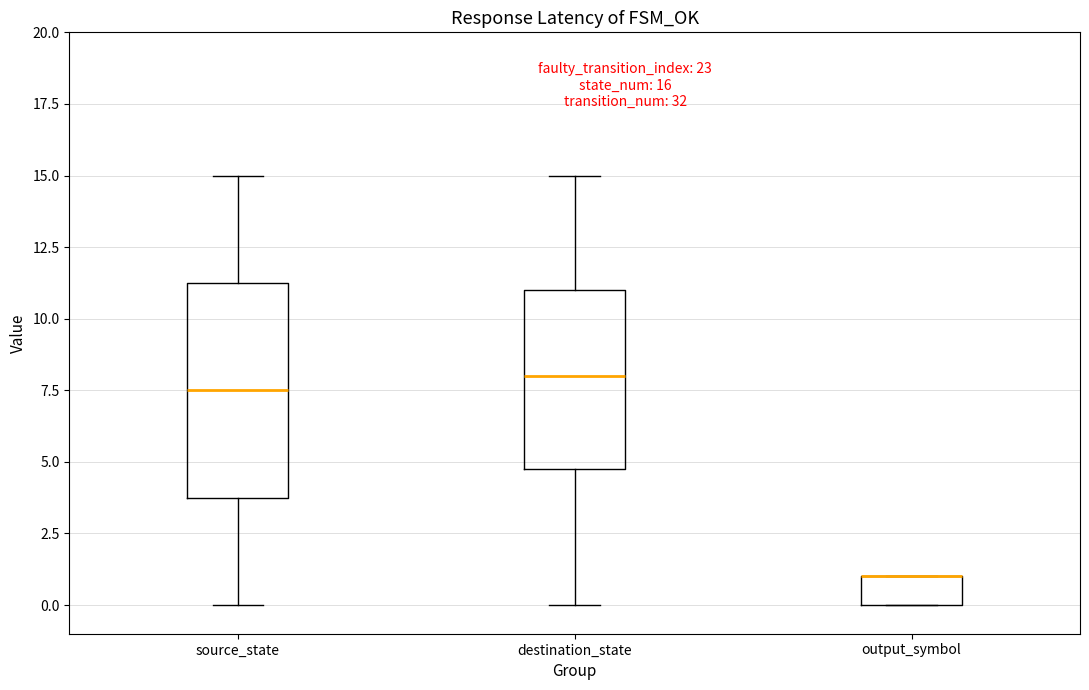

Which box is the tallest, from its lower edge to its upper edge?

source_state